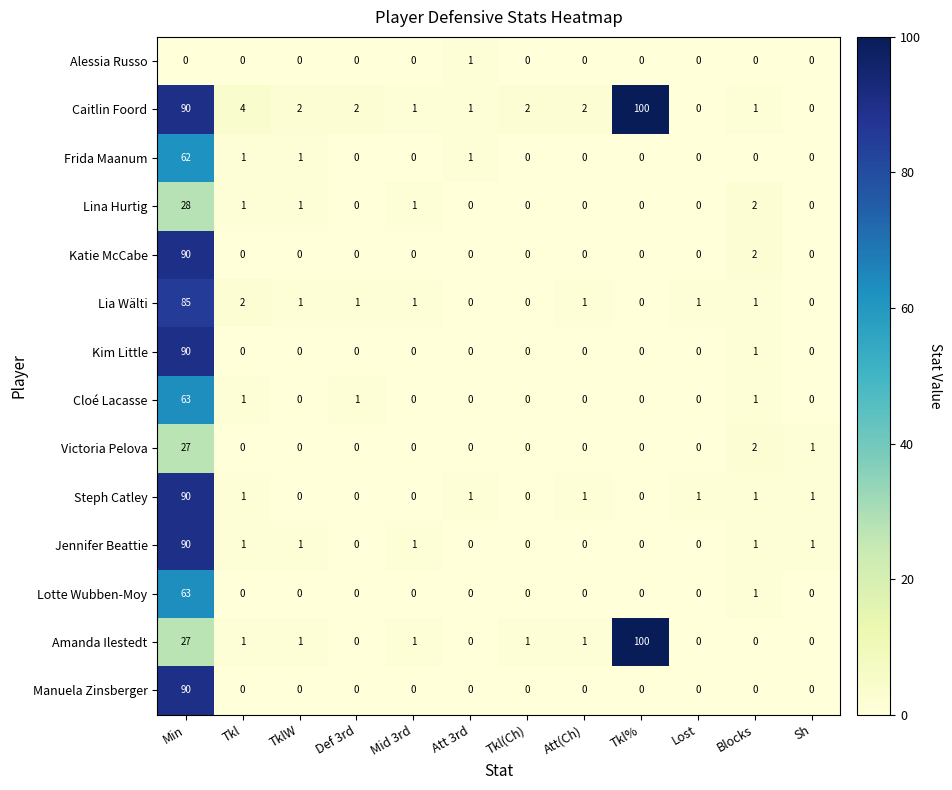

The value of Caitlin Foord at Sh is 0. True or false?

True